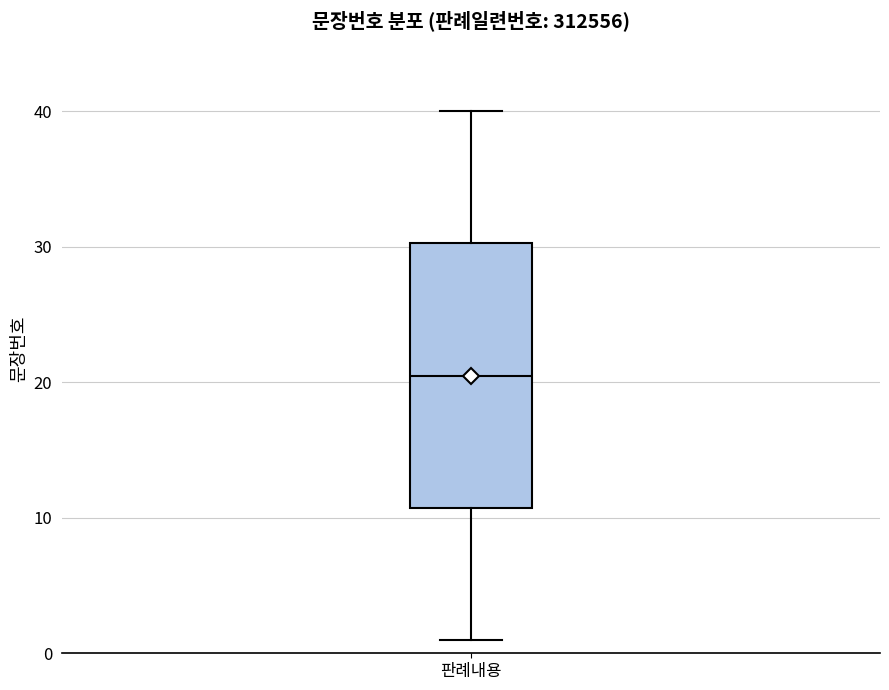

Read this box plot against the y-axis: the position of the median line, the range covered by the box, and the ends of both whiskers. The values are not printed on the chart, so give them approximately, as read against the axis.

median 21, box 11 to 30, whiskers 1 to 40